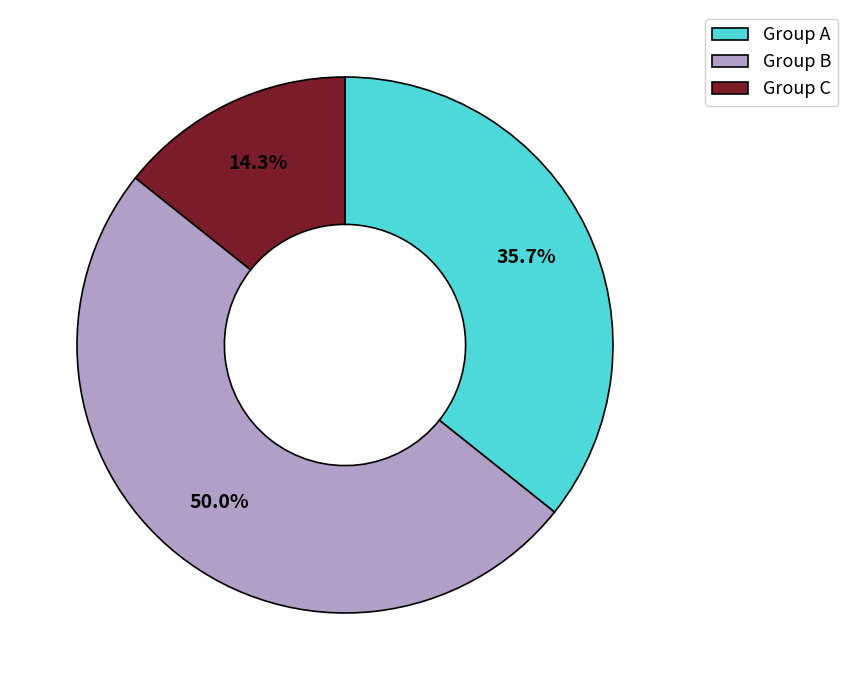

What is the total percentage of Group B and Group A?

85.7%